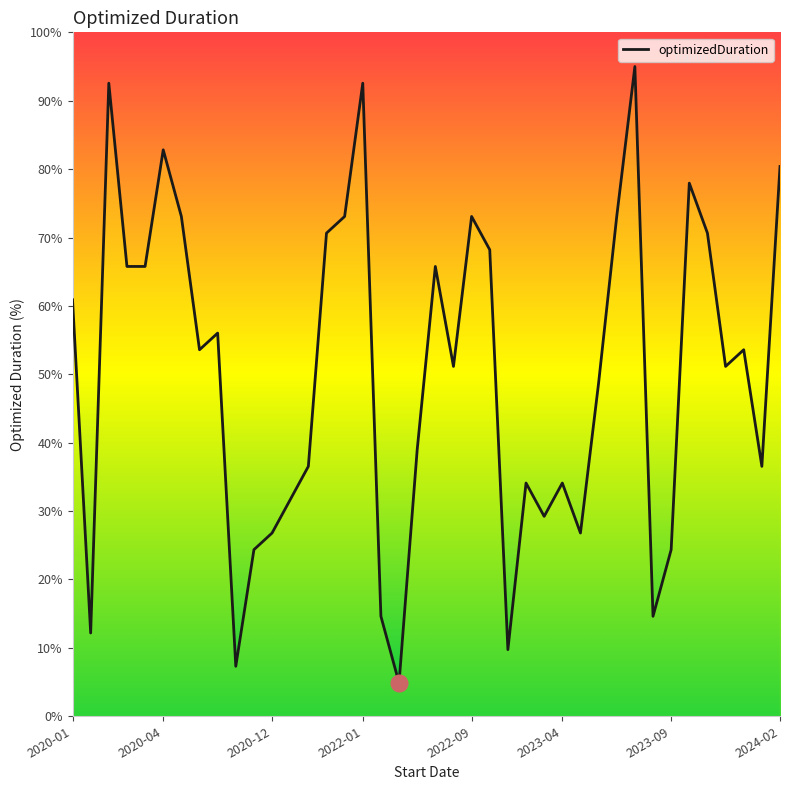

Between 28 and 34, which is larger?

34